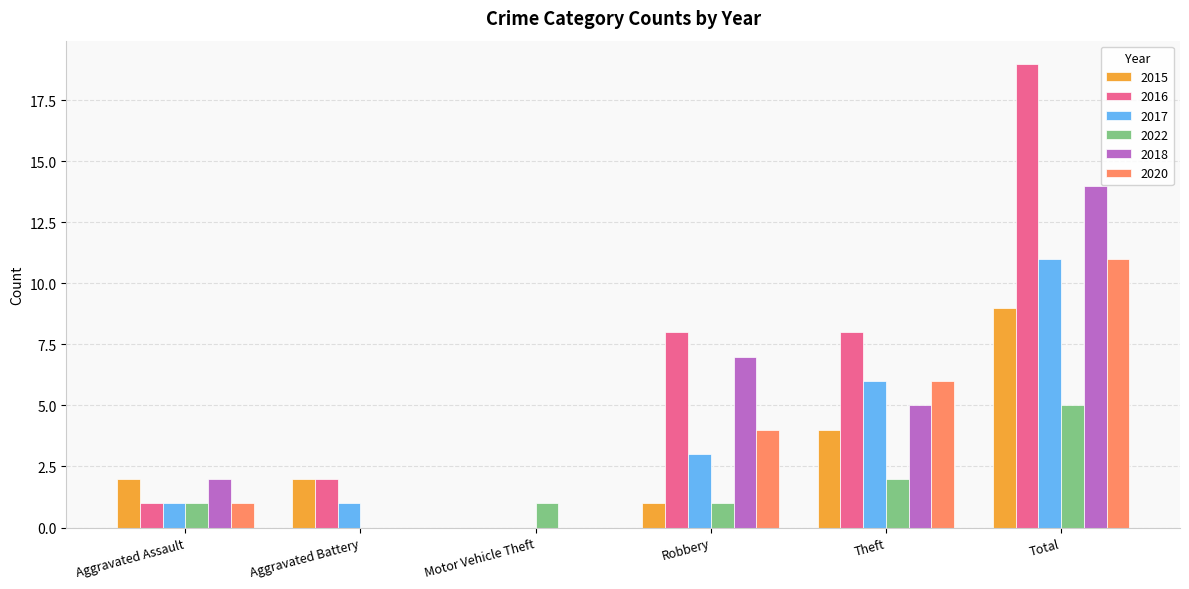

Which series has the widest spread of values?

2016